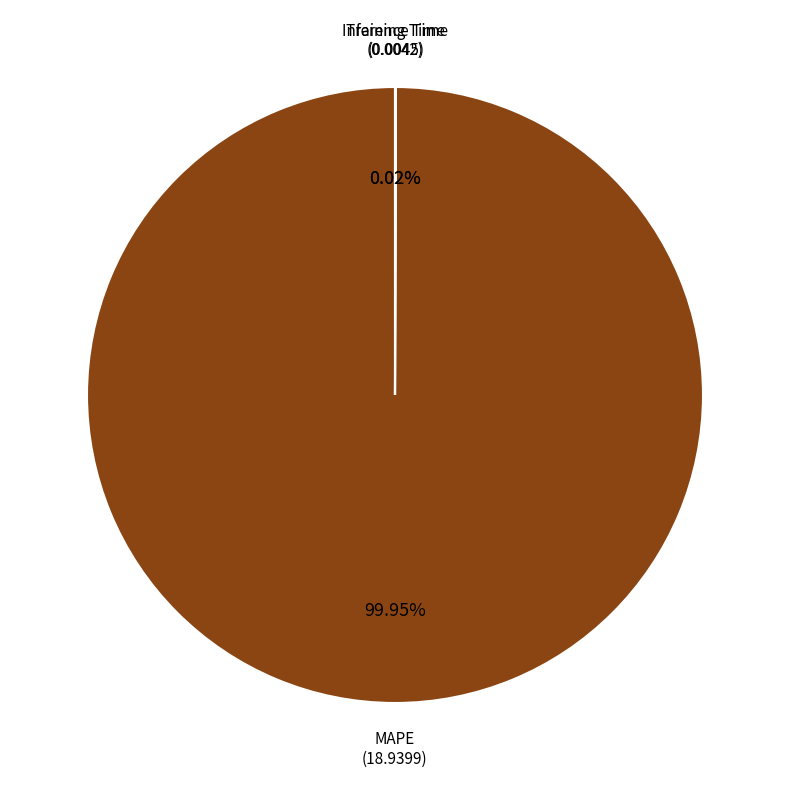

Which slice is the largest?

MAPE